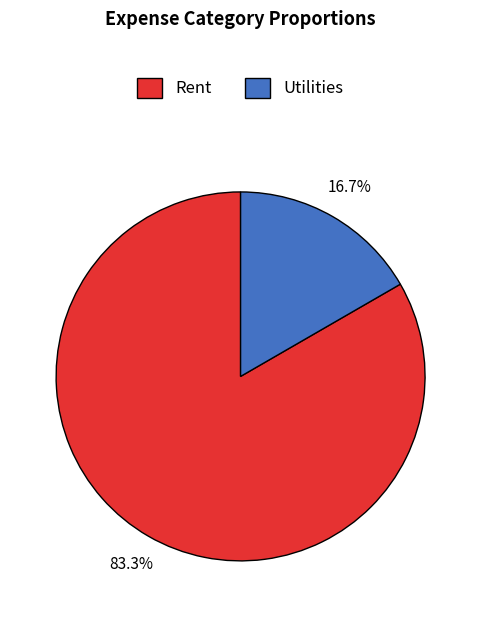

Which category accounts for the majority?

Rent